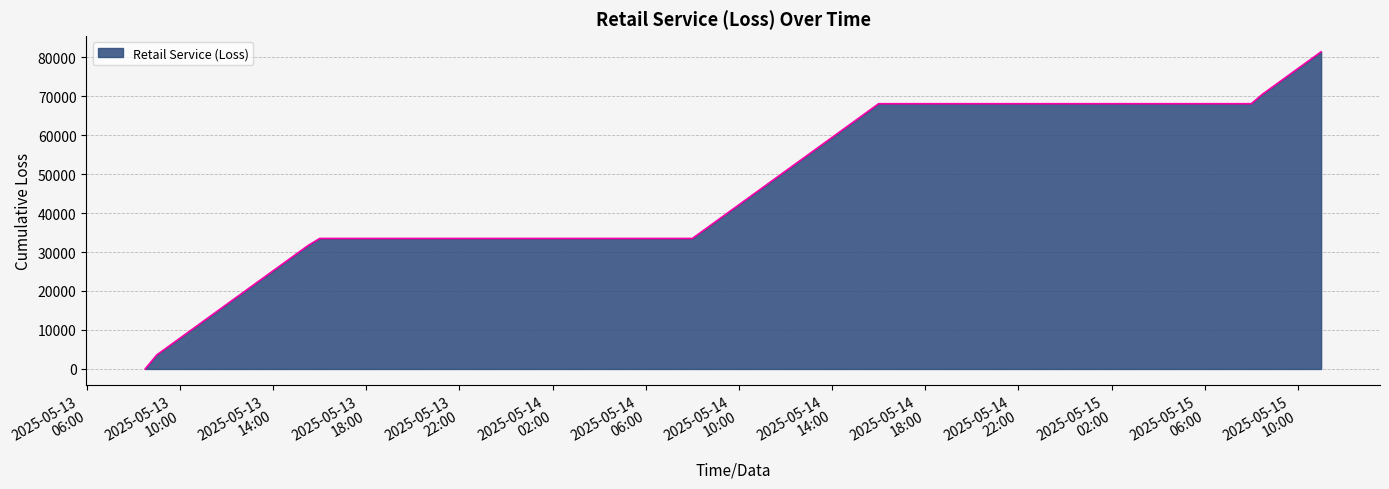

What is the greatest value displayed?

81359